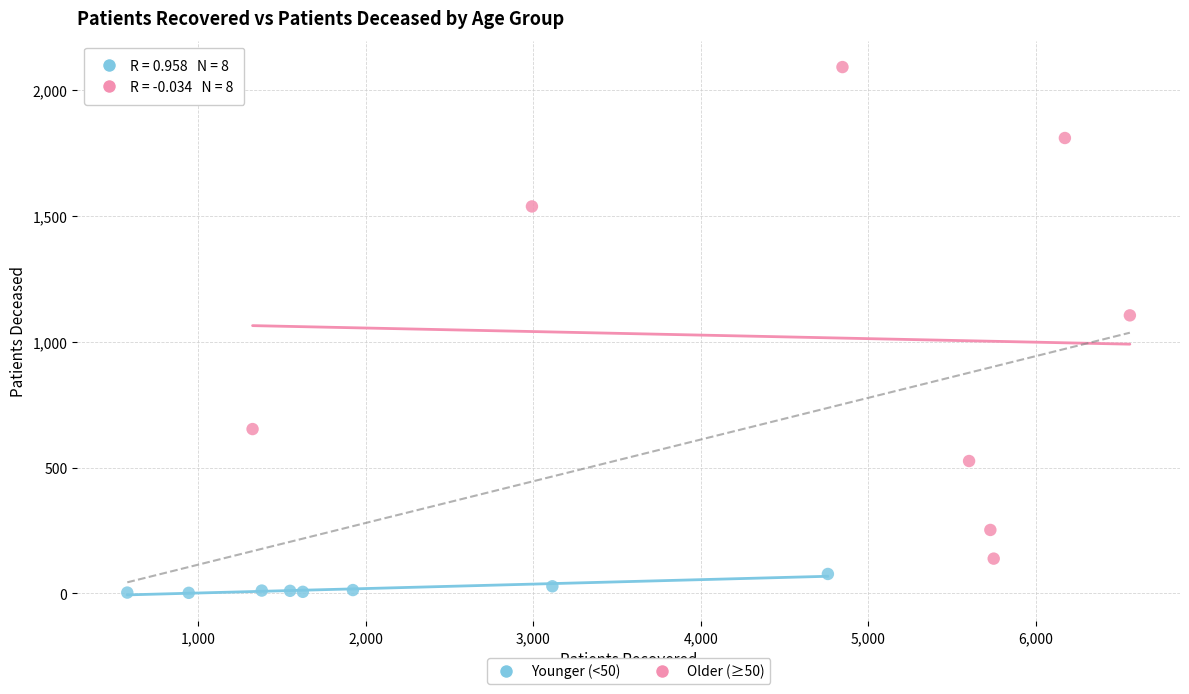

Which series has the largest Y range (max minus min)?

Older (≥50)